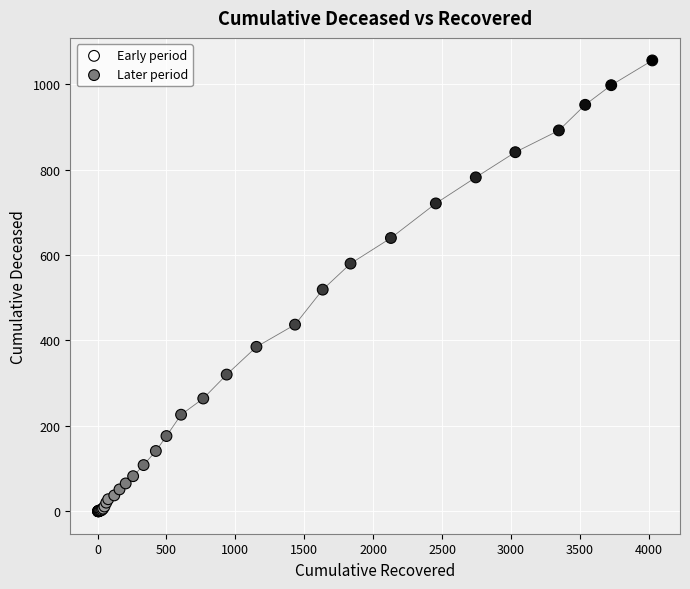

Which series reaches the maximum Y coordinate?

Later period